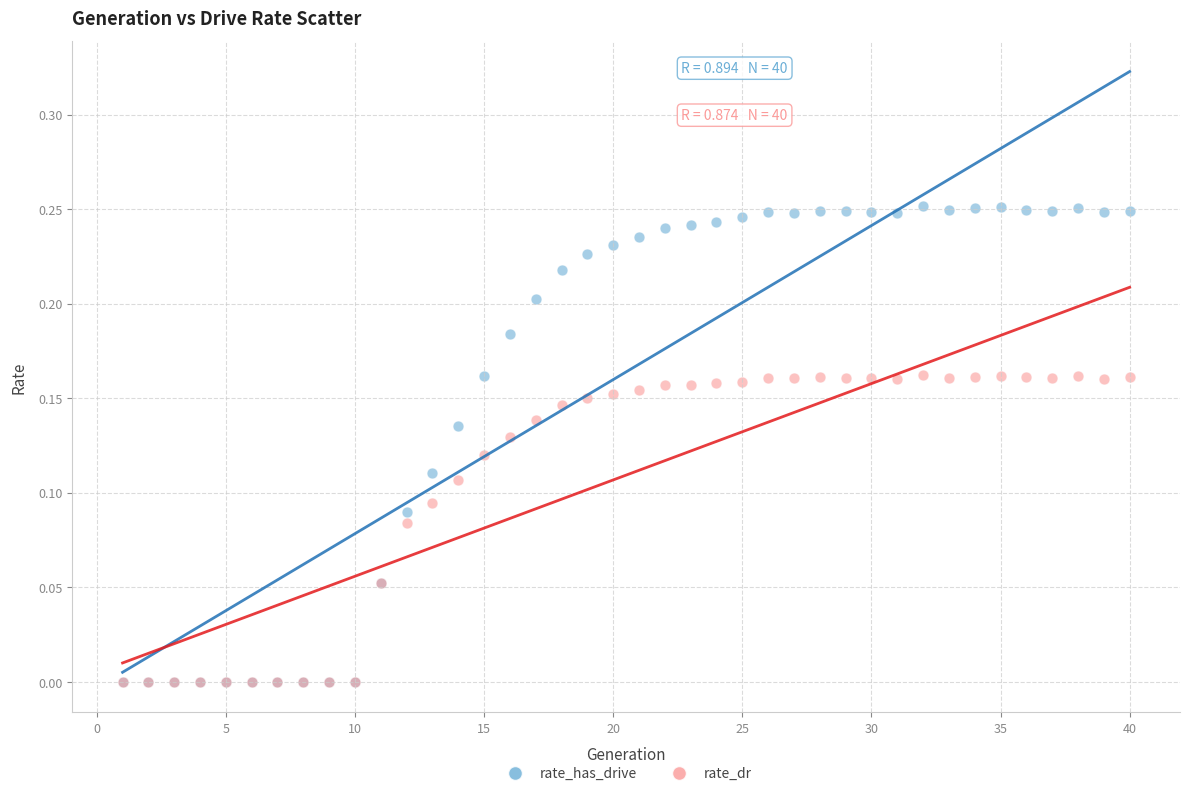

What are all the series names shown in the legend?

rate_has_drive, rate_dr